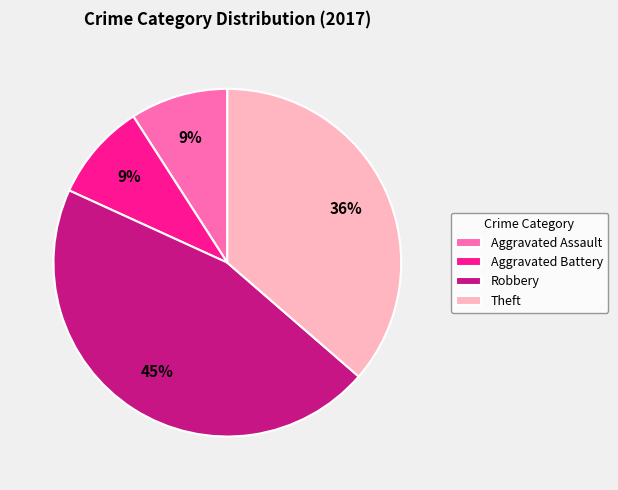

Between Aggravated Battery and Theft, which is larger?

Theft